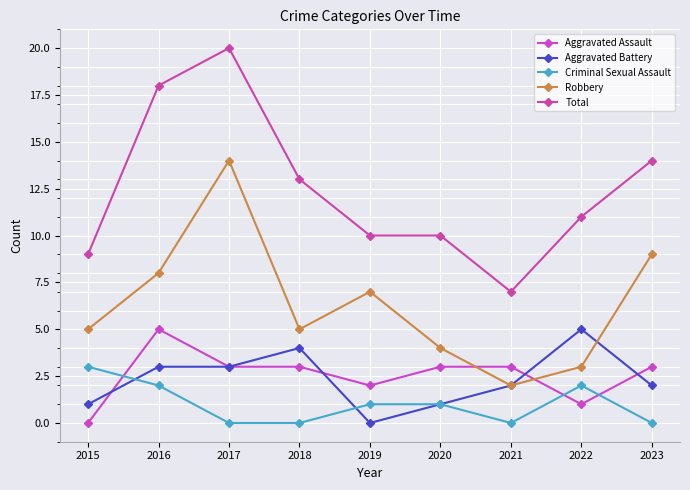

True or false: Robbery and Total intersect in this chart.

False